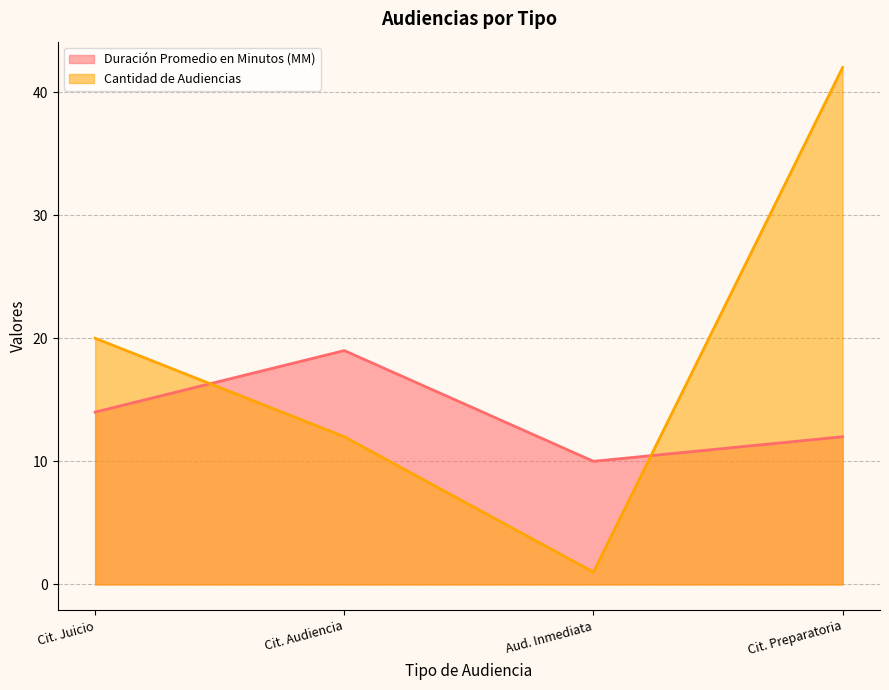

What is the difference between the maximum and minimum values in the Duración Promedio en Minutos (MM) series?

9